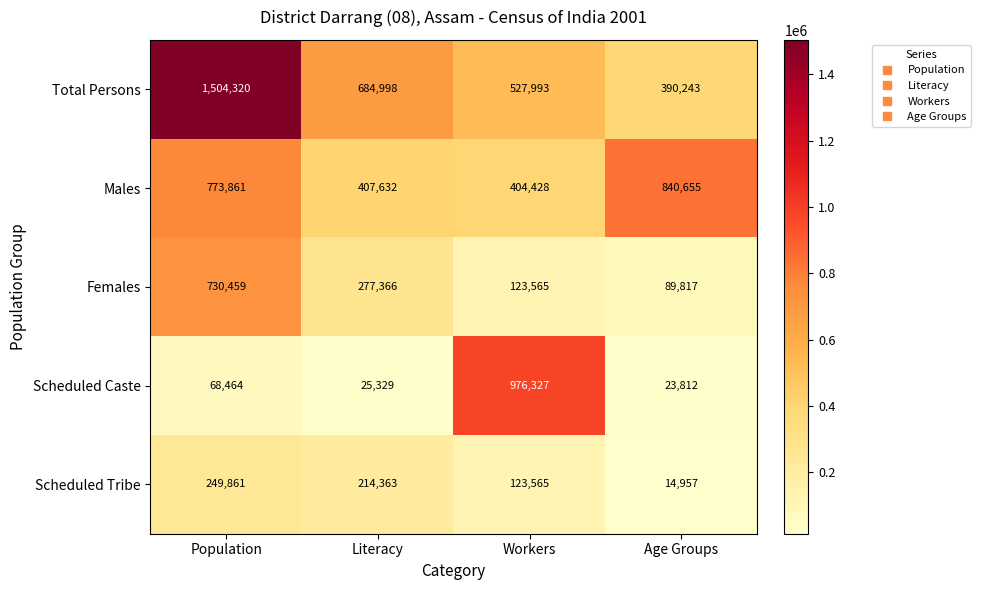

Rank the series at Population from highest to lowest value.

Total Persons, Males, Females, Scheduled Tribe, Scheduled Caste